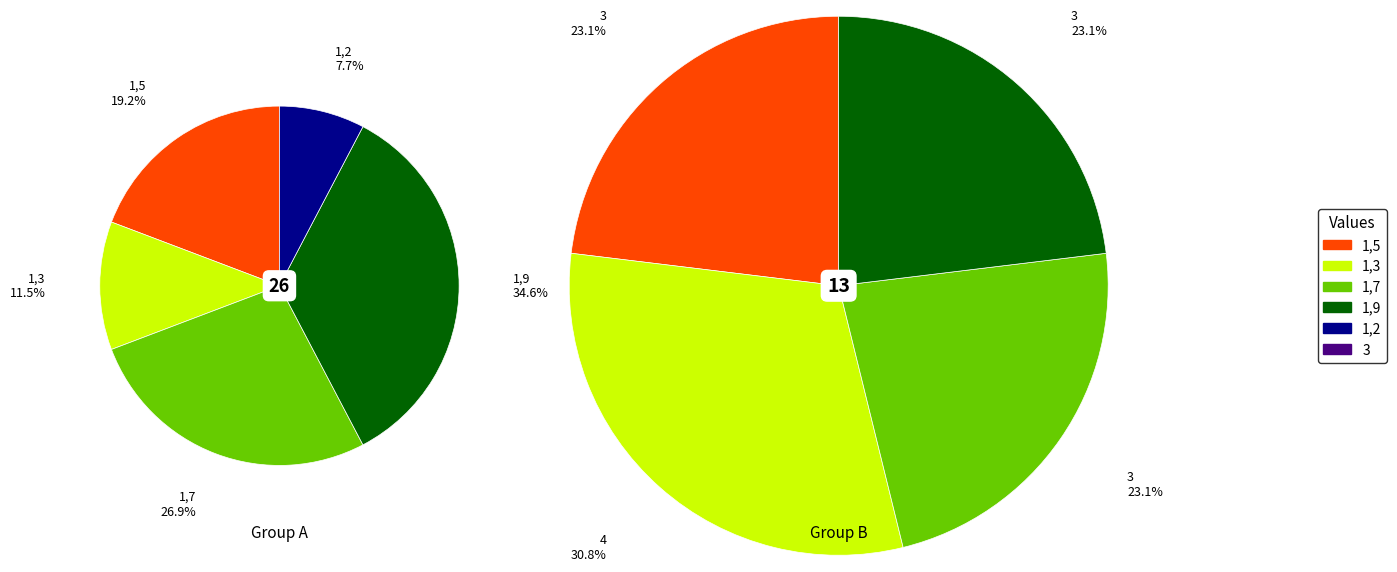

Does any single category account for the majority?

No